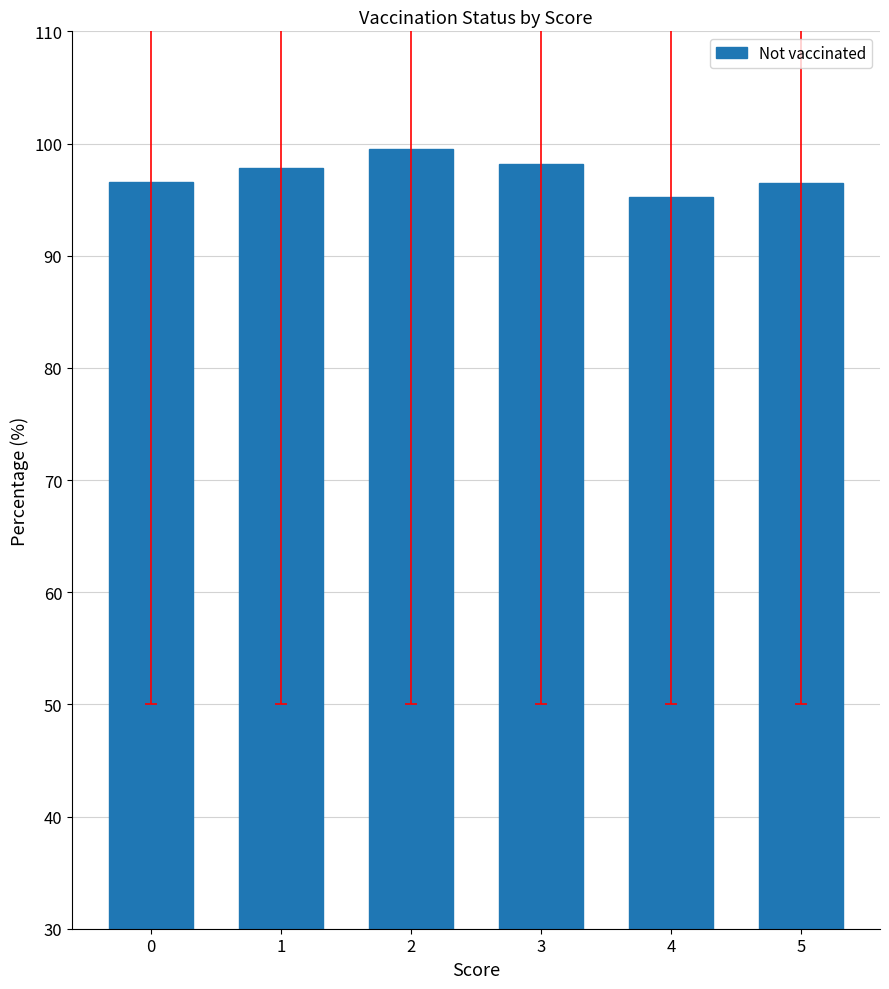

The chart shows a value of 34.1 at 1. True or false?

False